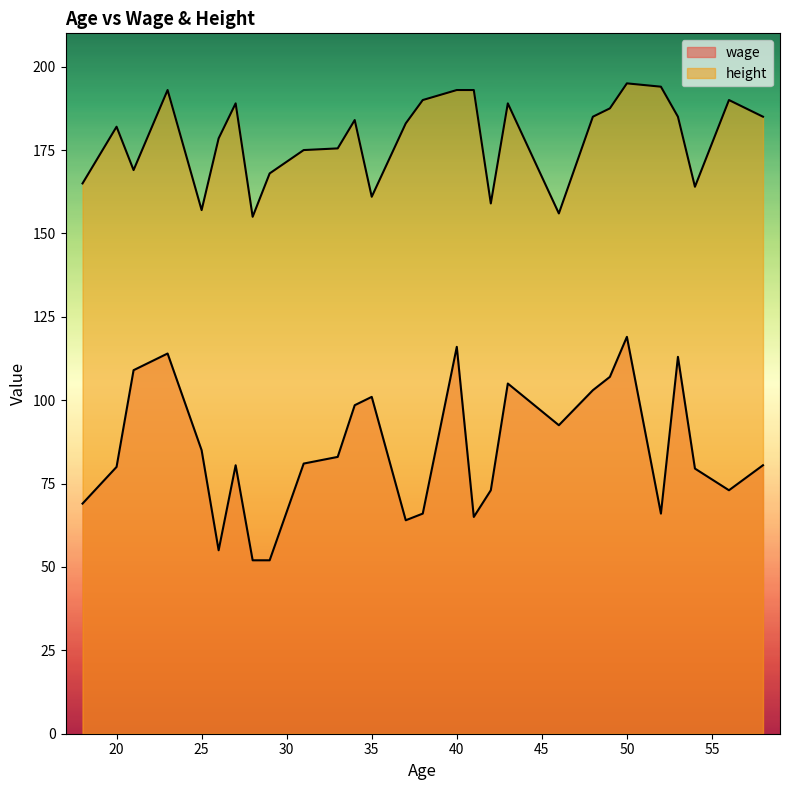

List the series in order of their overall mean, lowest first.

wage, height